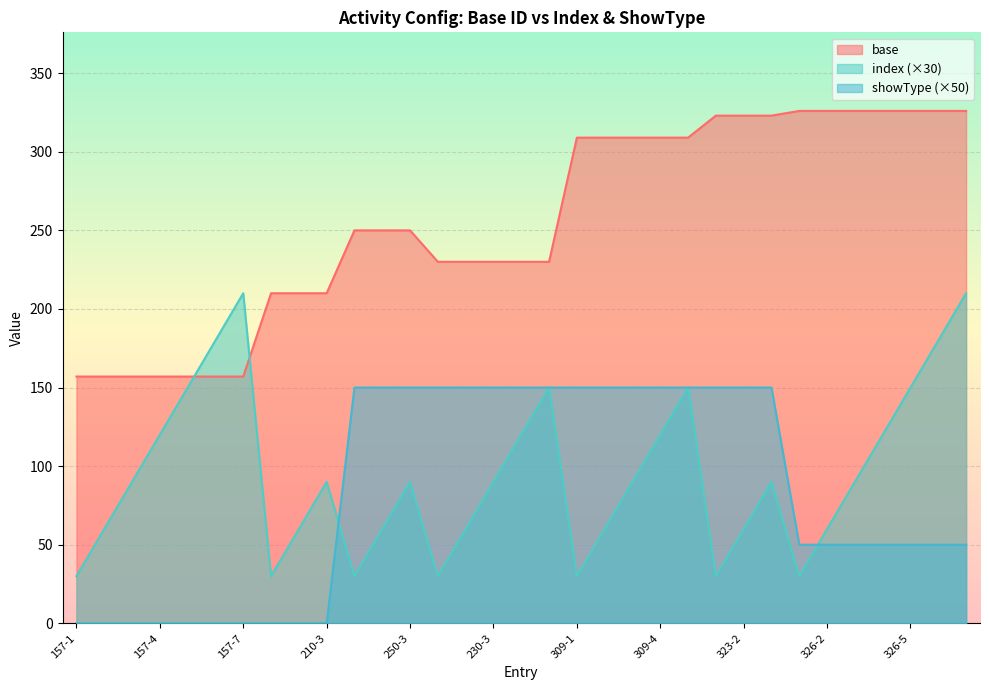

At which label is index closest to 120?

157-4